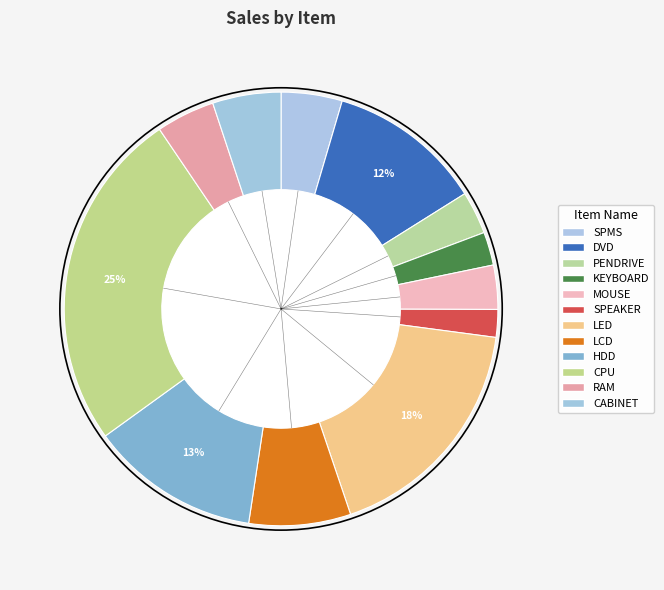

How many slices are in this pie chart?

12